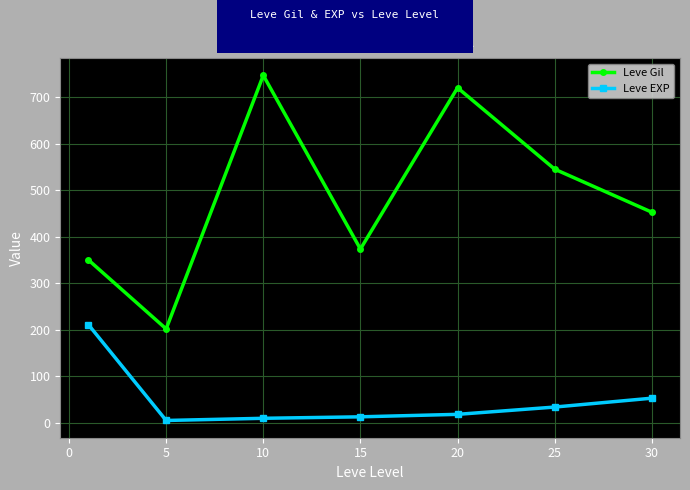

What is the value of the Leve EXP point at the 6th from the left?

33.7